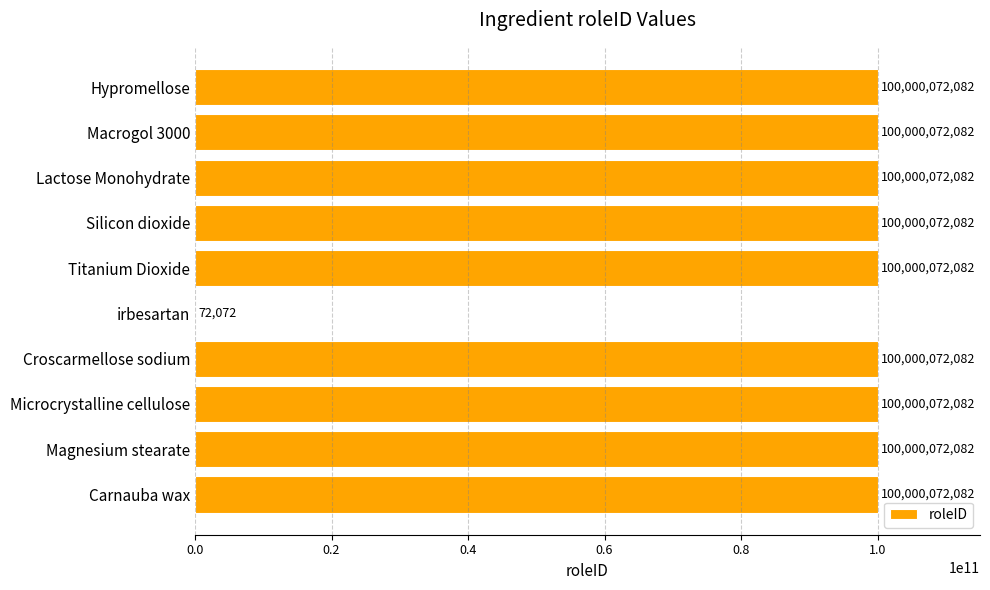

What is the ratio of the value at Carnauba wax to the value at Lactose Monohydrate?

1.0